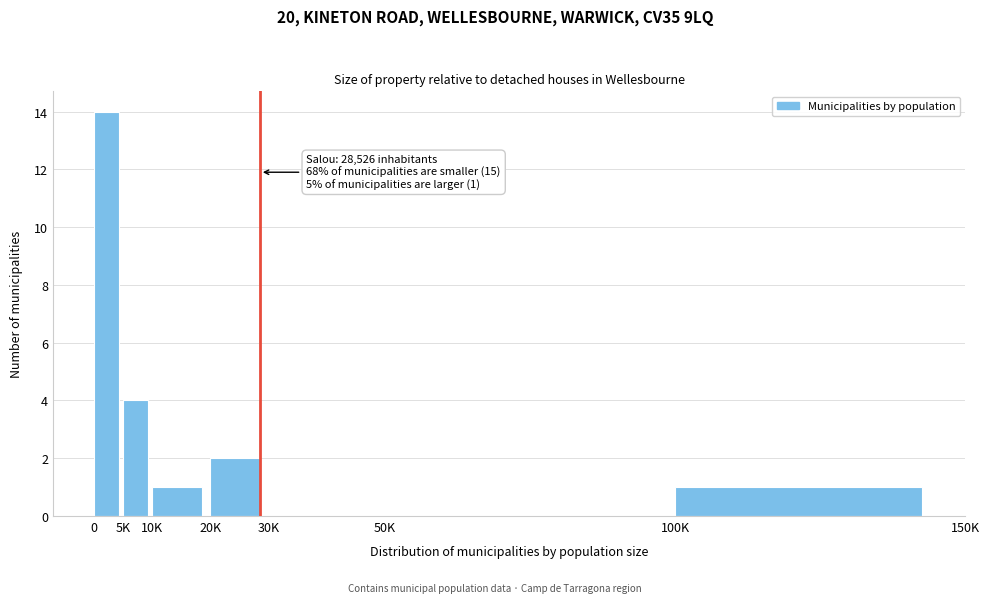

Reading left to right, list all the values displayed in this chart.

0=14	5K=4	10K=1	20K=2	30K=0	50K=0	100K=1